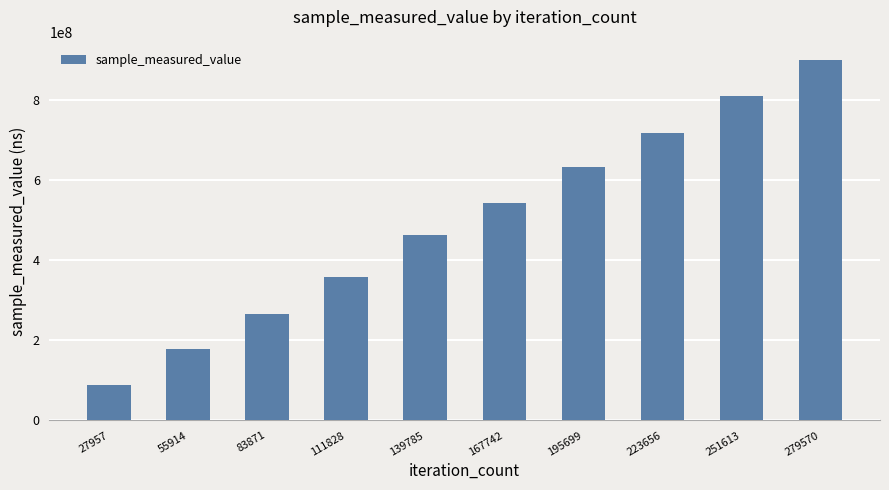

What is the value of the 5th bar from the left?

463607626